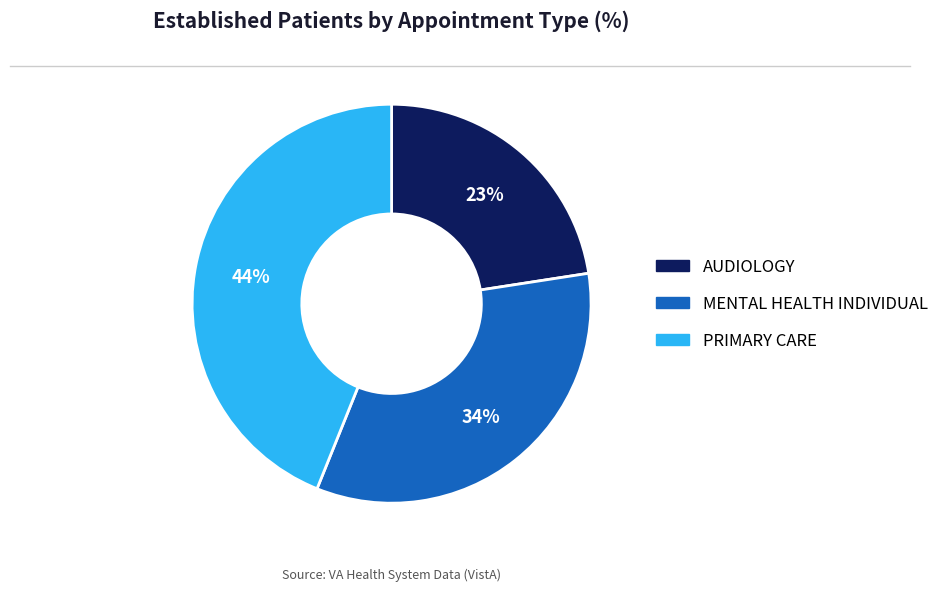

Does MENTAL HEALTH INDIVIDUAL account for over 50% of the chart?

No